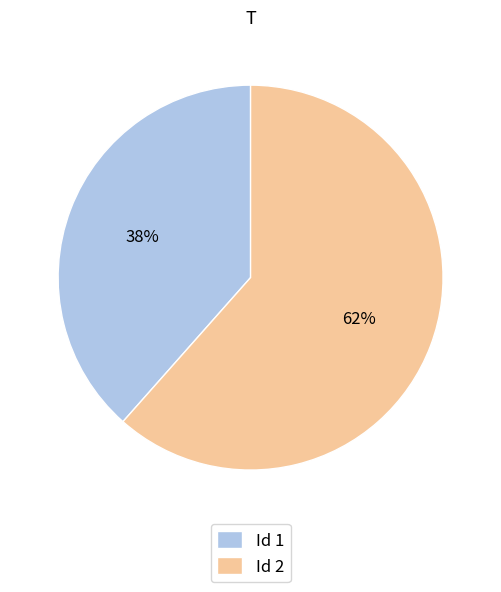

What is the ratio of the value at Id 2 to the value at Id 1?

1.6